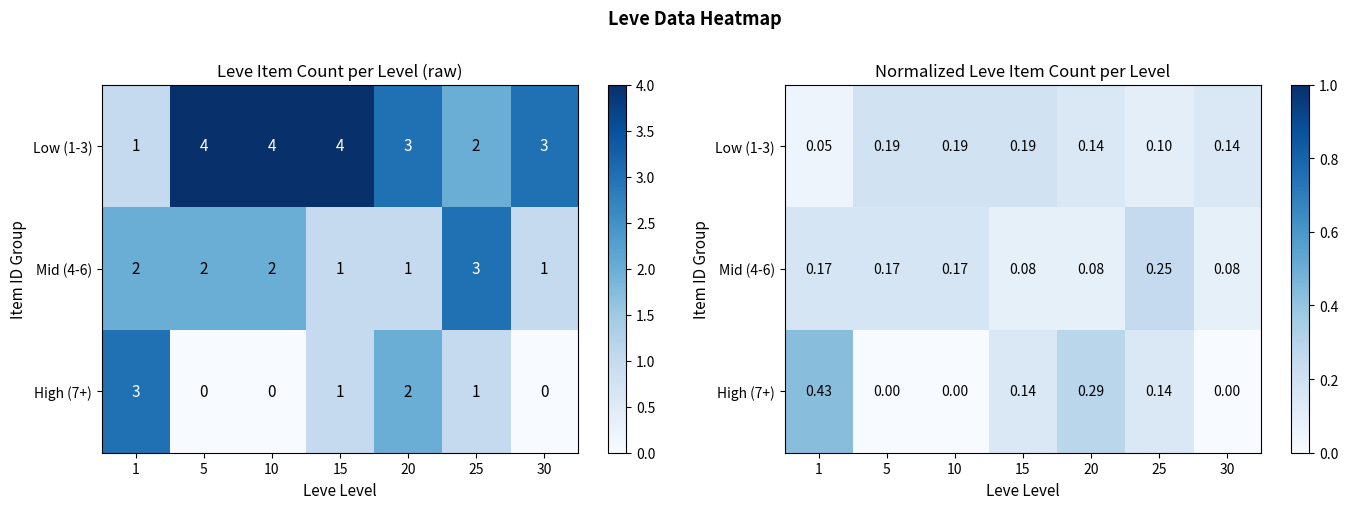

What is the difference between the row_1 values at 20 and 1?

0.1